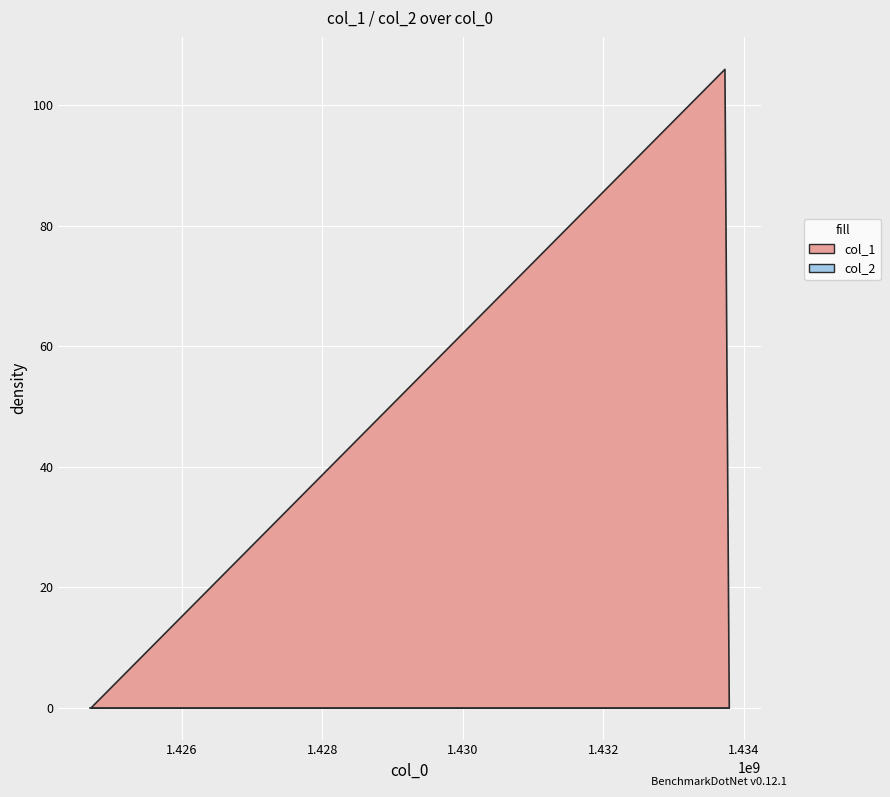

Which series has the widest spread of values?

col_1